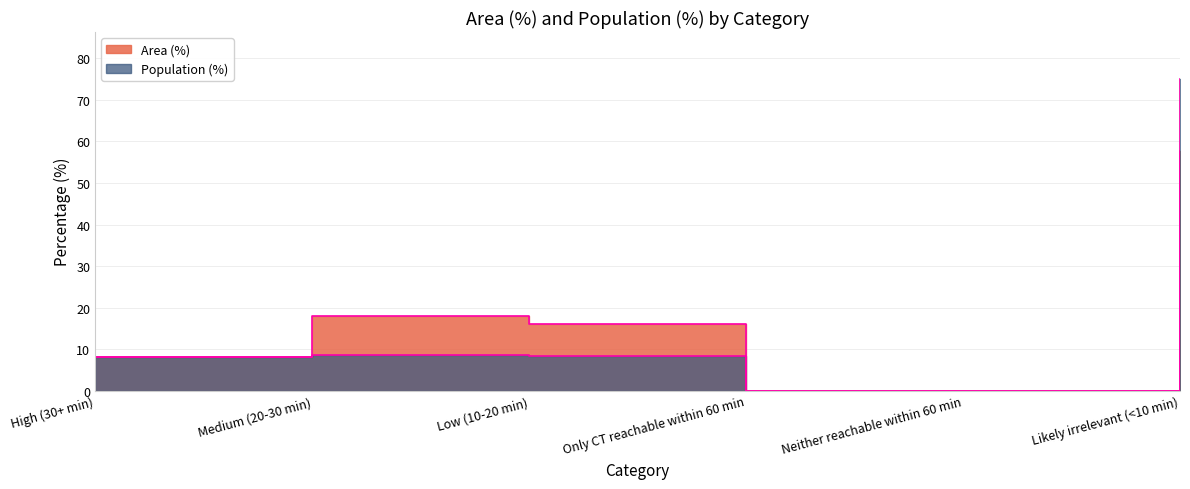

True or false: Area (%) and Population (%) cross at least once.

False